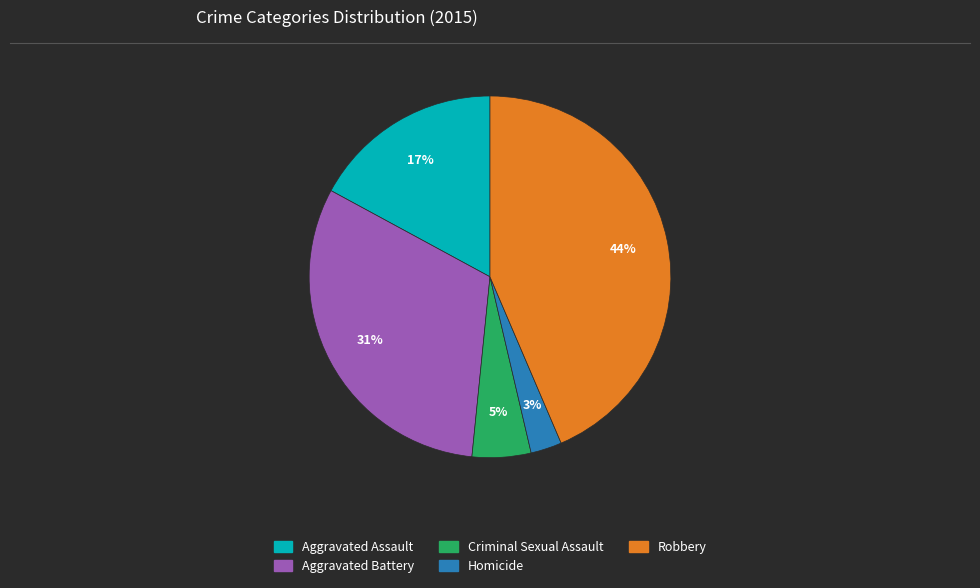

Is there any slice that represents more than half of the pie?

No